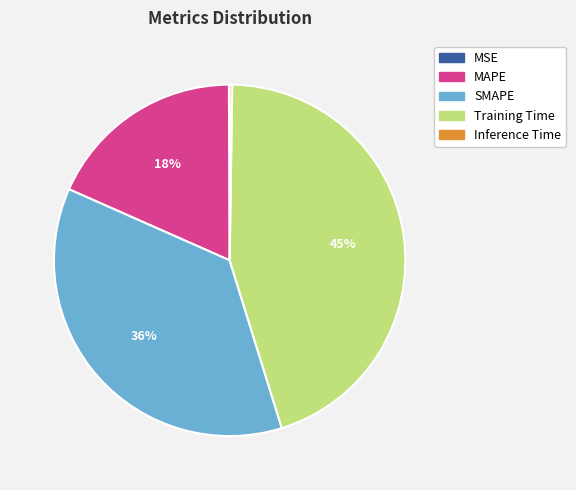

Do SMAPE and Training Time together represent more than half of the pie?

Yes